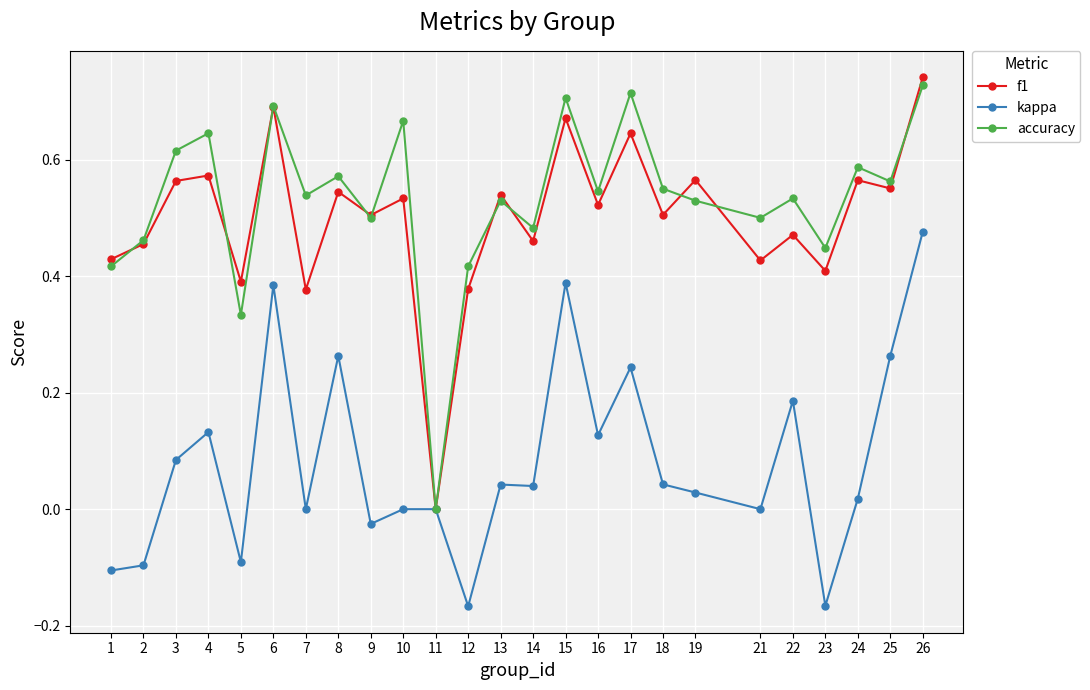

True or false: accuracy has more than 2 interior local peaks.

True